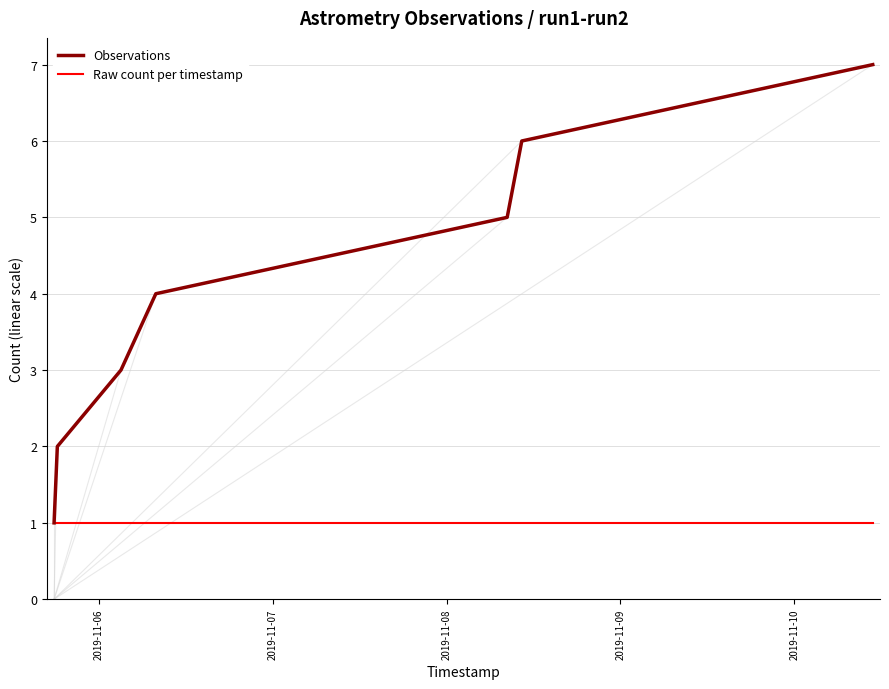

Which series has the largest range (max minus min)?

Observations